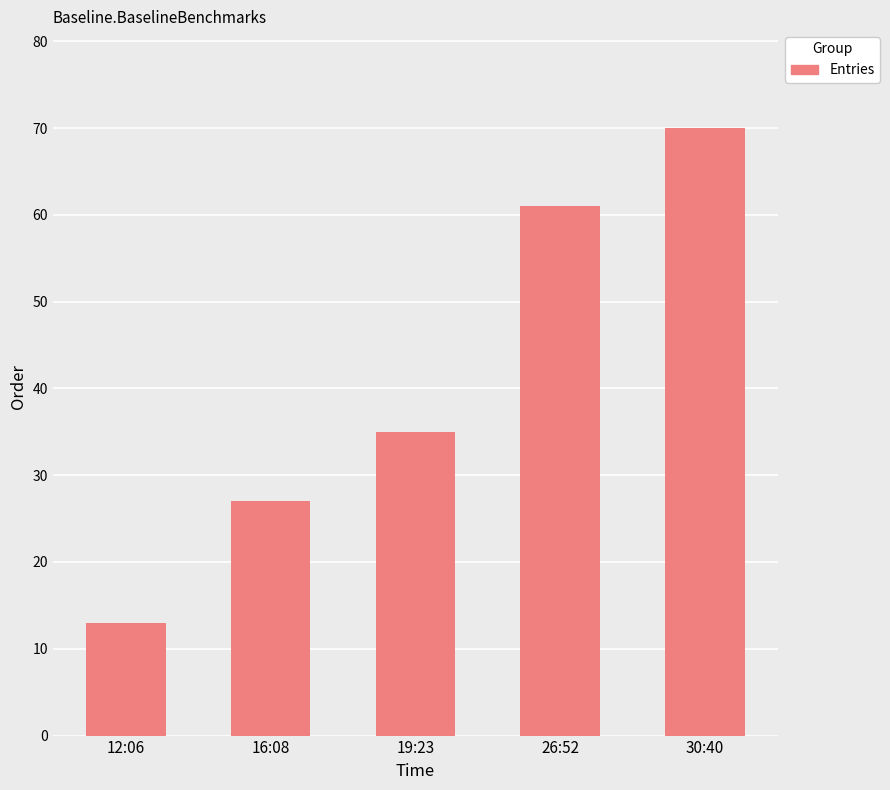

The value at 19:23 is 35. True or false?

True